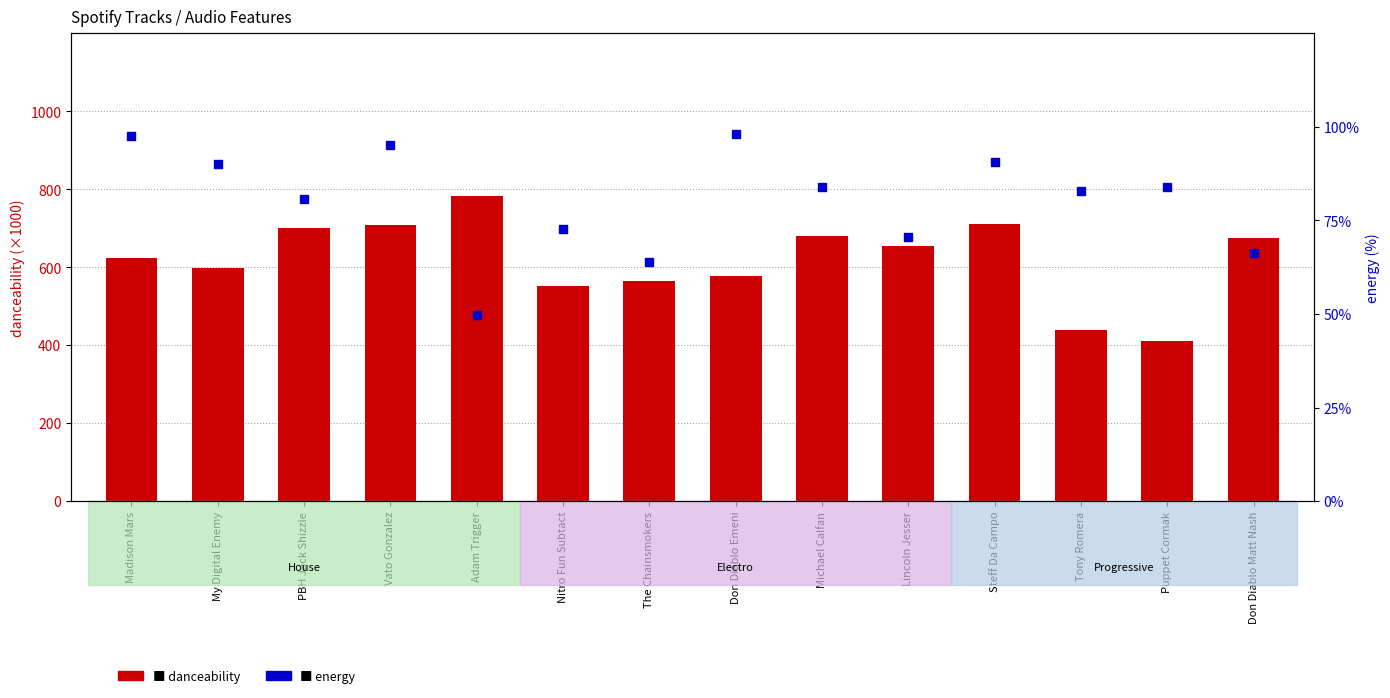

Which series contains the lowest Y value?

energy